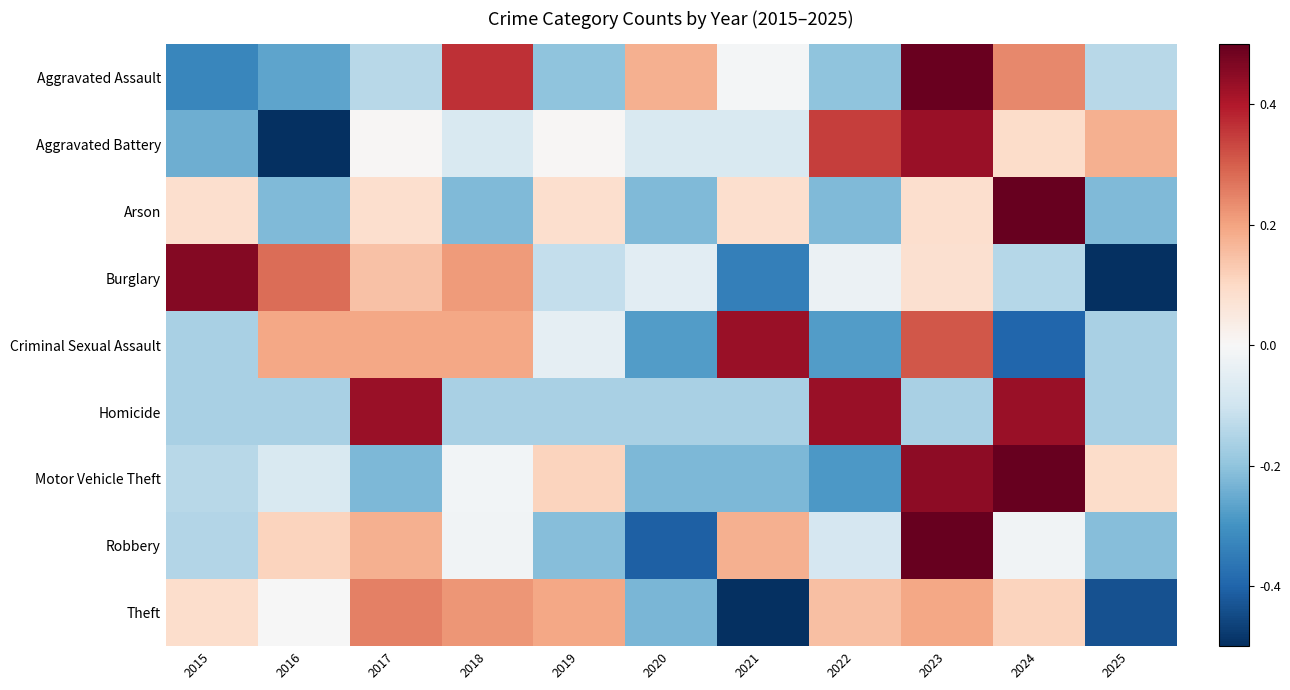

List the series in order of their peak value, lowest first.

Theft, Aggravated Battery, Criminal Sexual Assault, Homicide, Burglary, Aggravated Assault, Motor Vehicle Theft, Robbery, Arson